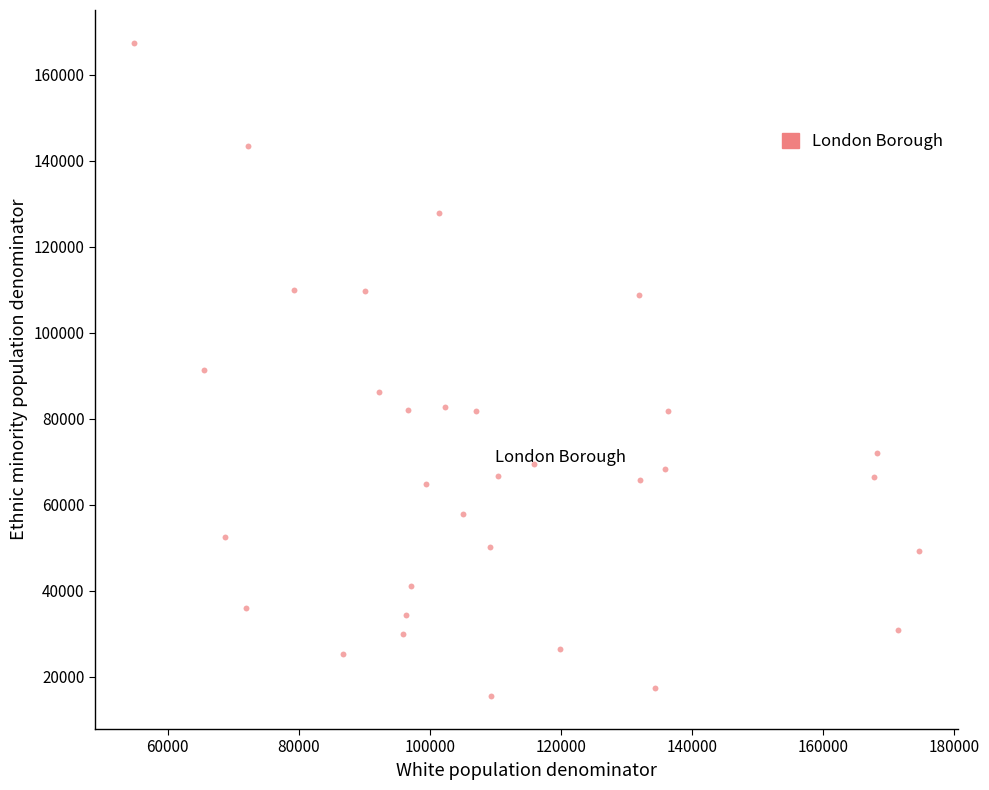

What is the range of X values (max minus min)?

119800